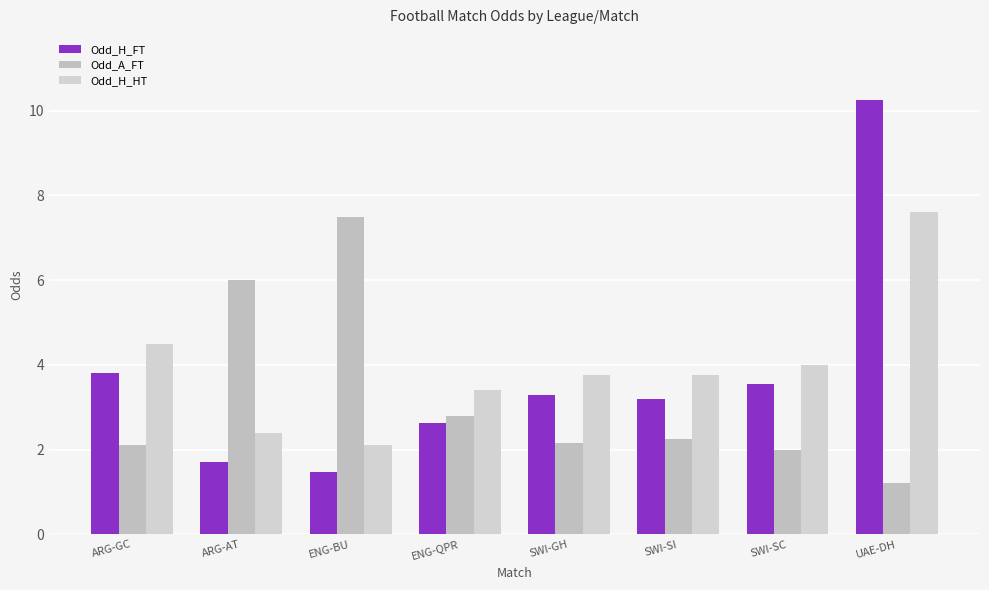

Which series has the widest spread of values?

Odd_H_FT